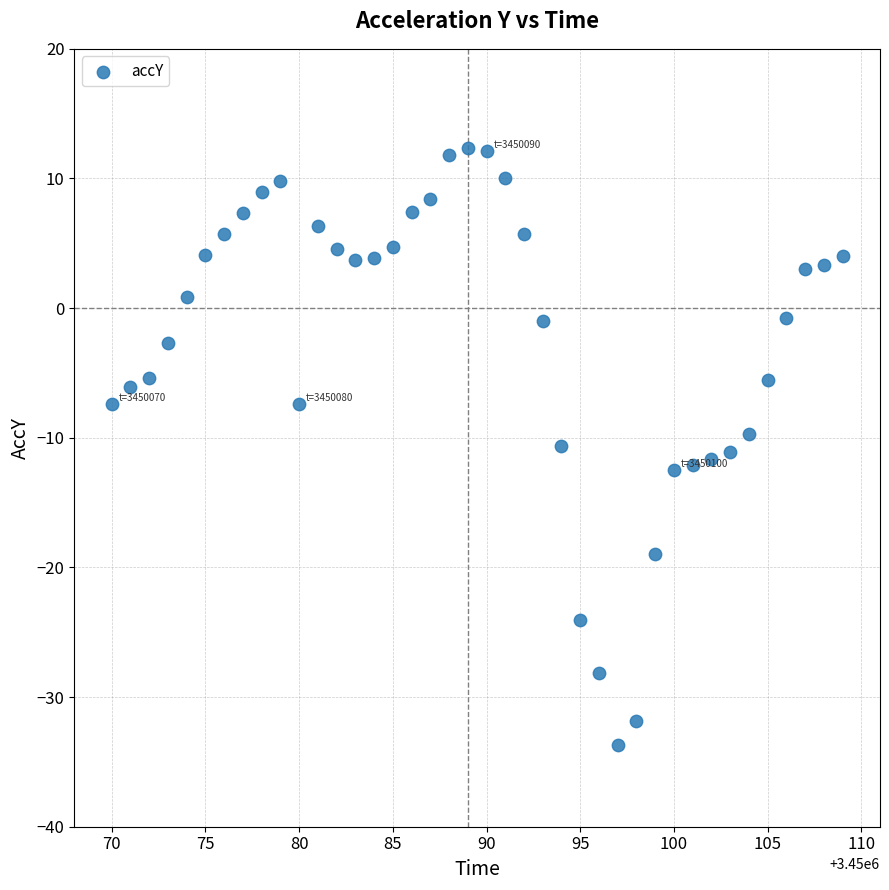

What is the range of X values (max minus min)?

39.0